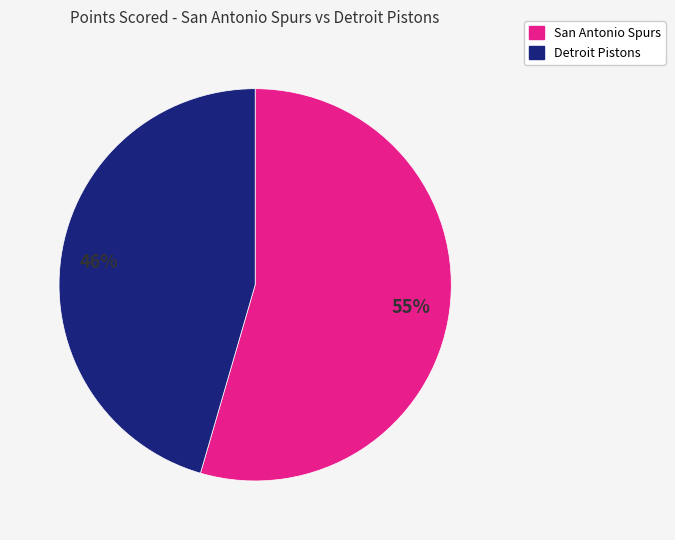

Is it true that Detroit Pistons is 56% of the pie?

False